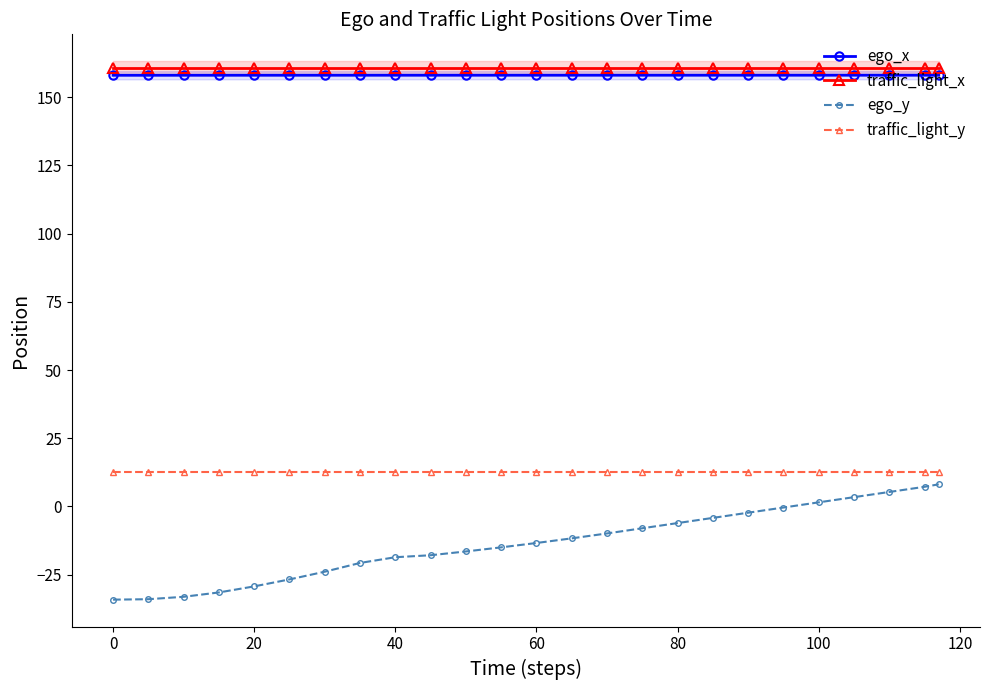

Is the value of traffic_light_y at 140 greater than the value of ego_y at 11?

Yes